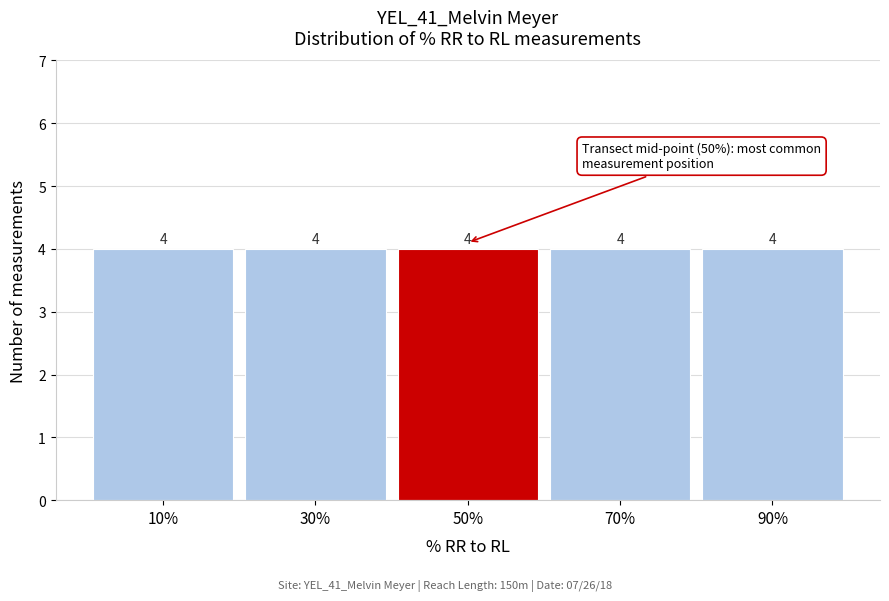

Reading left to right, list every bar in this chart as the range it spans on the x-axis followed by its height.

0 to 20: 4
20 to 40: 4
40 to 60: 4
60 to 80: 4
80 to 100: 4